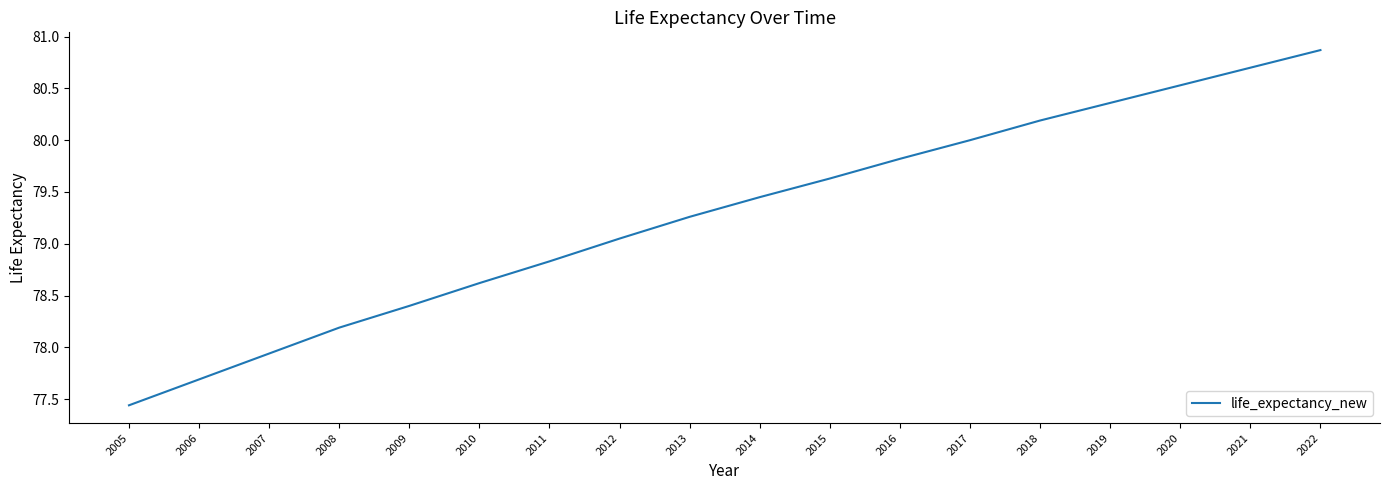

What is the difference between the second highest and minimum values?

3.3